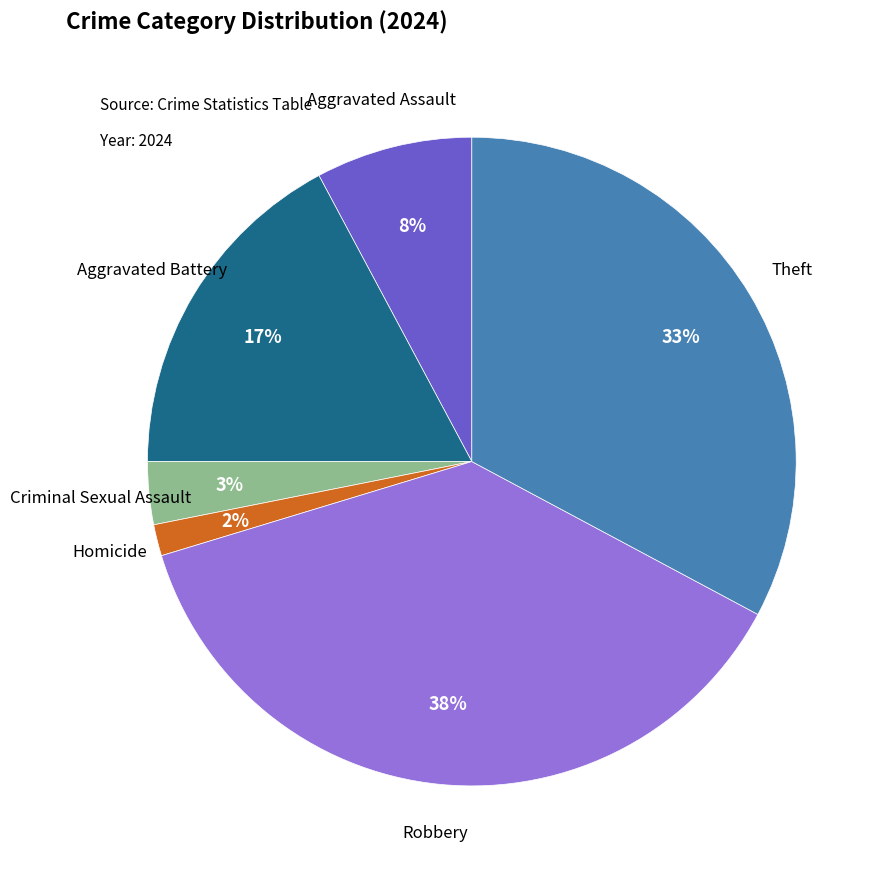

To the nearest percent, what is the difference between the largest and smallest slice percentages?

36%